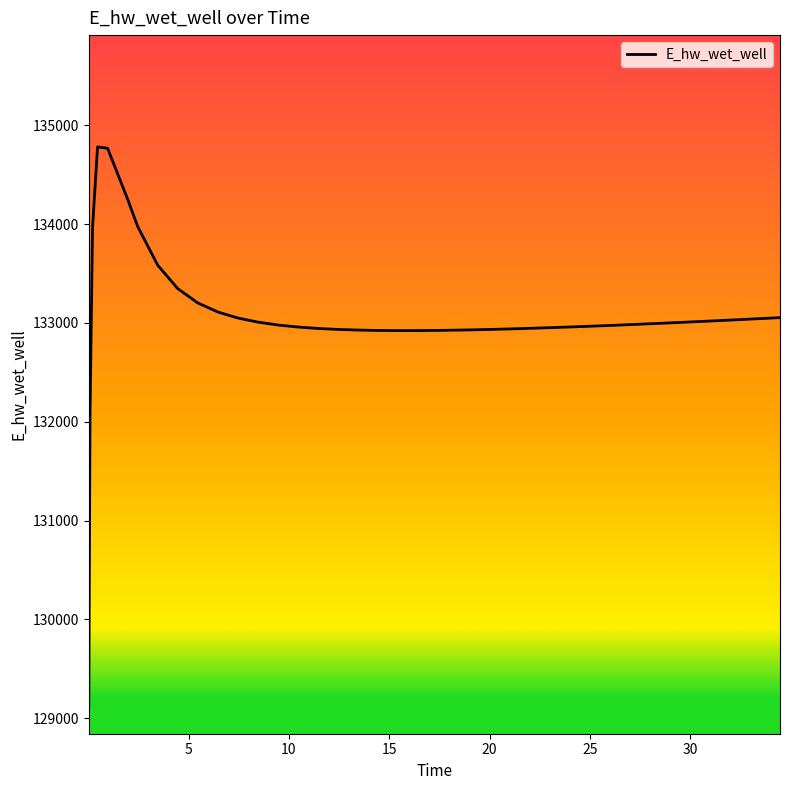

What is the minimum value shown in the chart?

129126.9